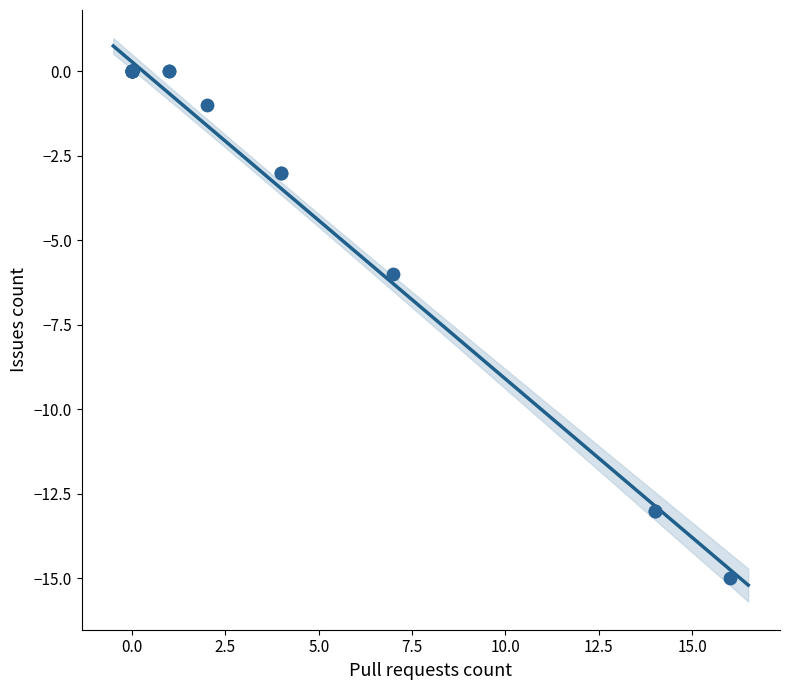

What Y value in the scatter plot is closest to -7?

-6